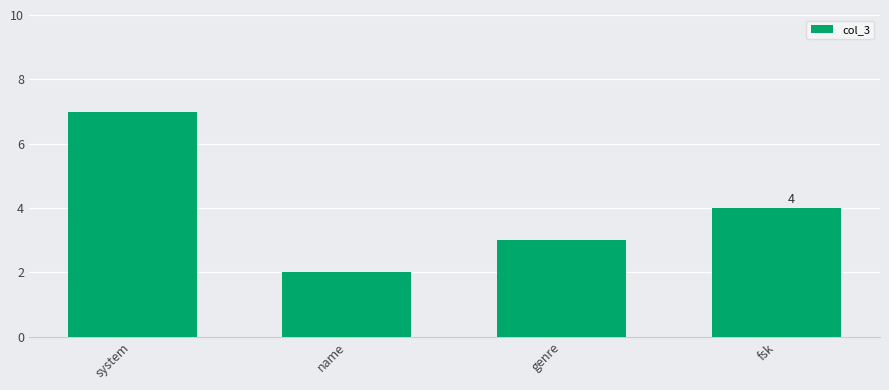

Reading left to right, transcribe all the data shown in this chart.

system=7	name=2	genre=3	fsk=4